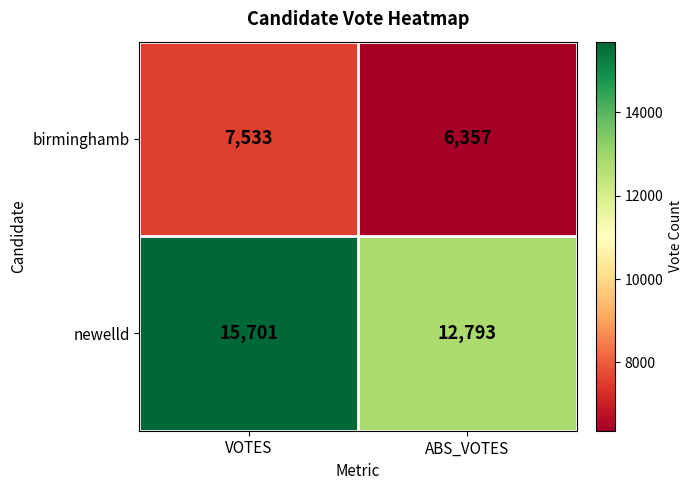

At which category is the sum across all series the highest?

VOTES